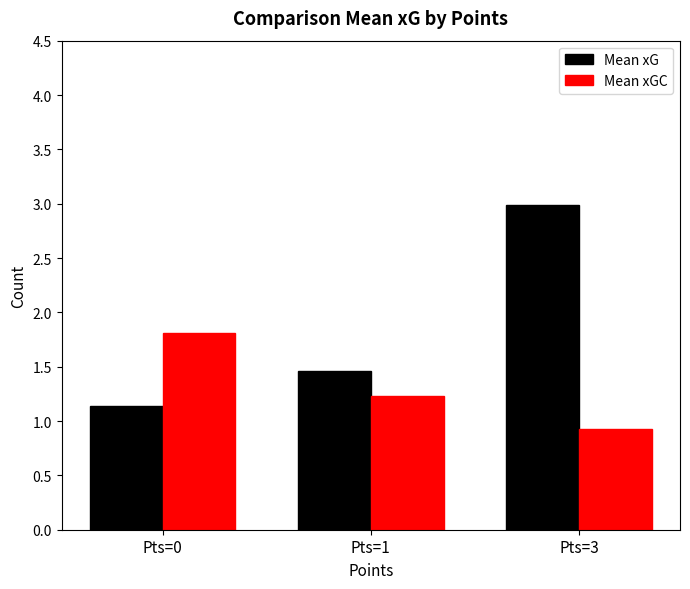

What is the average value of the Mean xGC series?

1.3